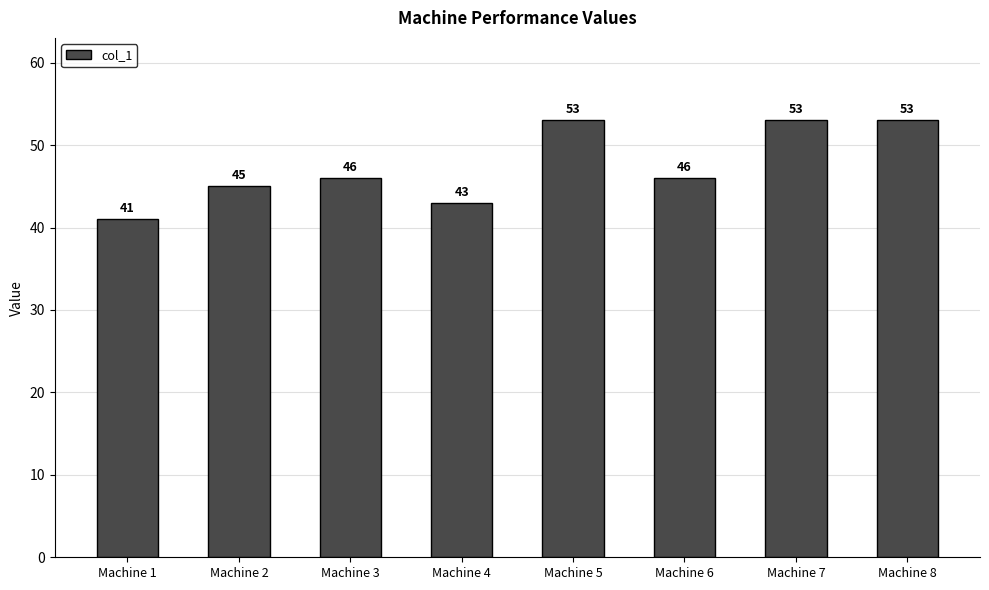

Is it true that the value at Machine 8 is 75?

False